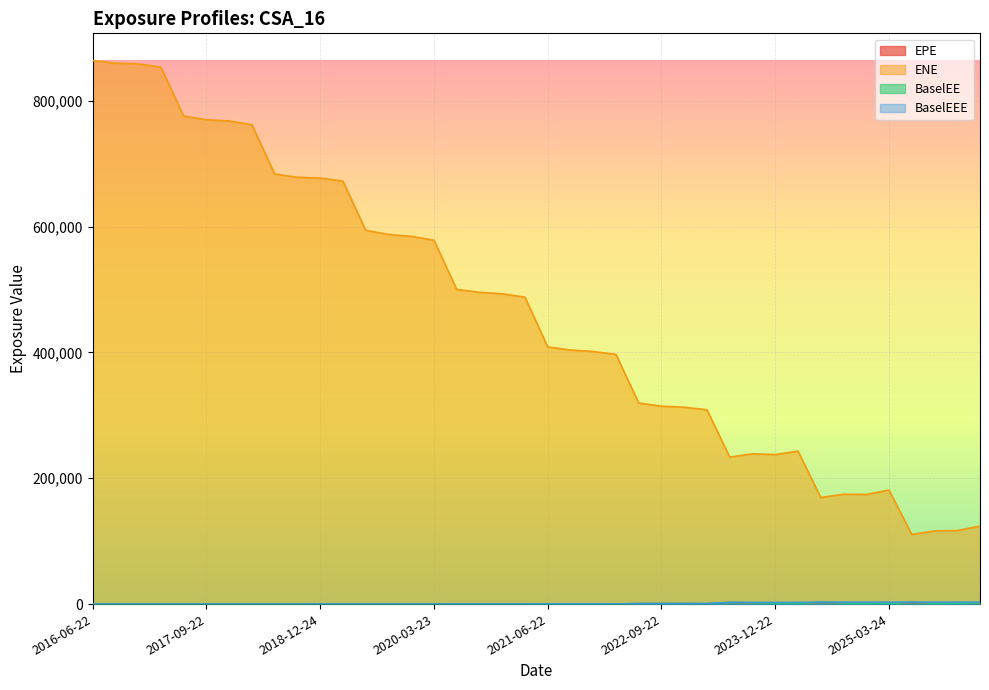

At which label does BaselEEE reach its minimum?

2016-06-22